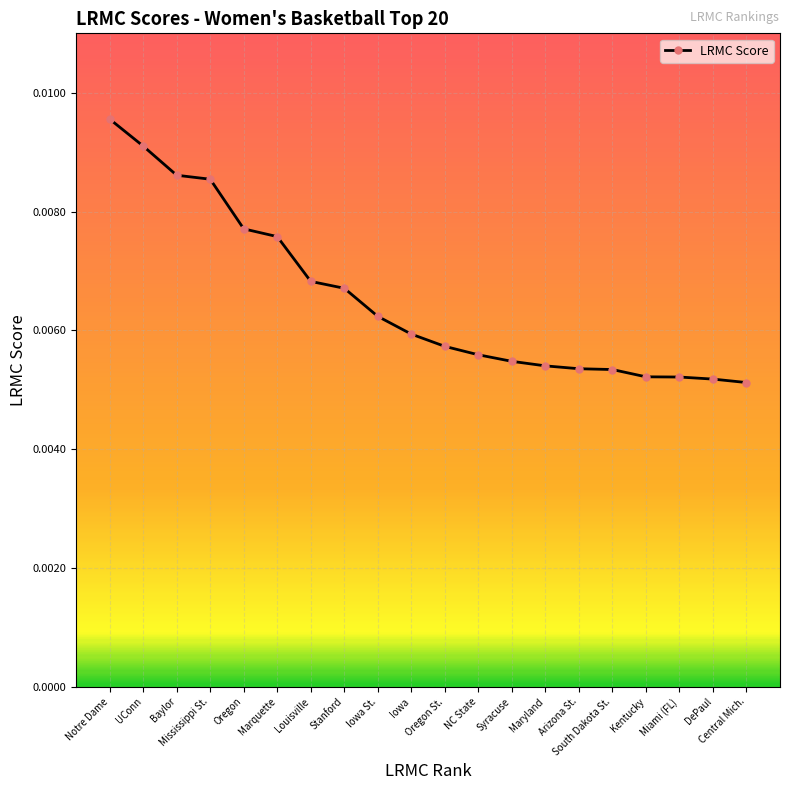

How many distinct data groups are displayed?

1